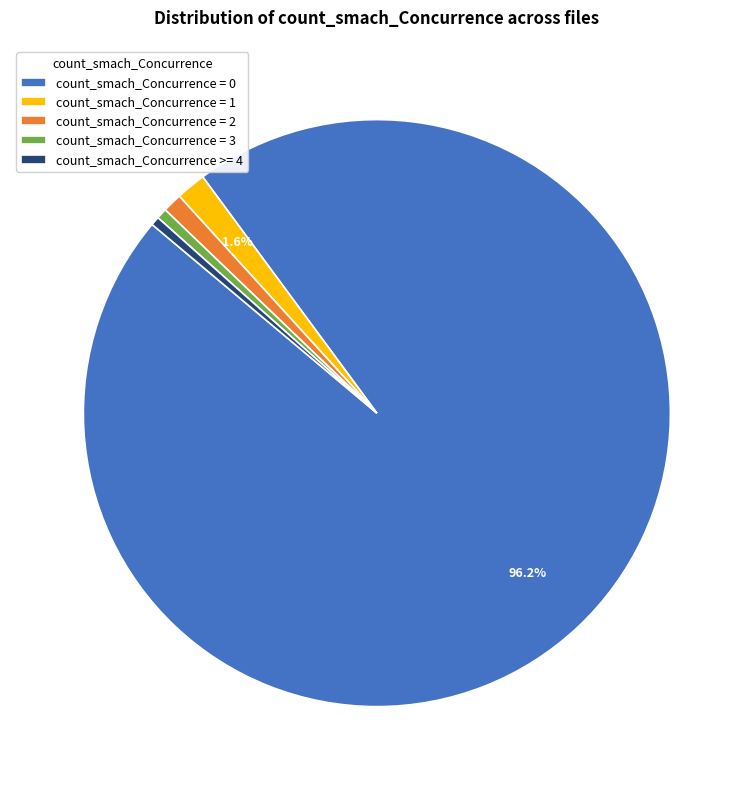

Is there a majority slice in this chart?

Yes